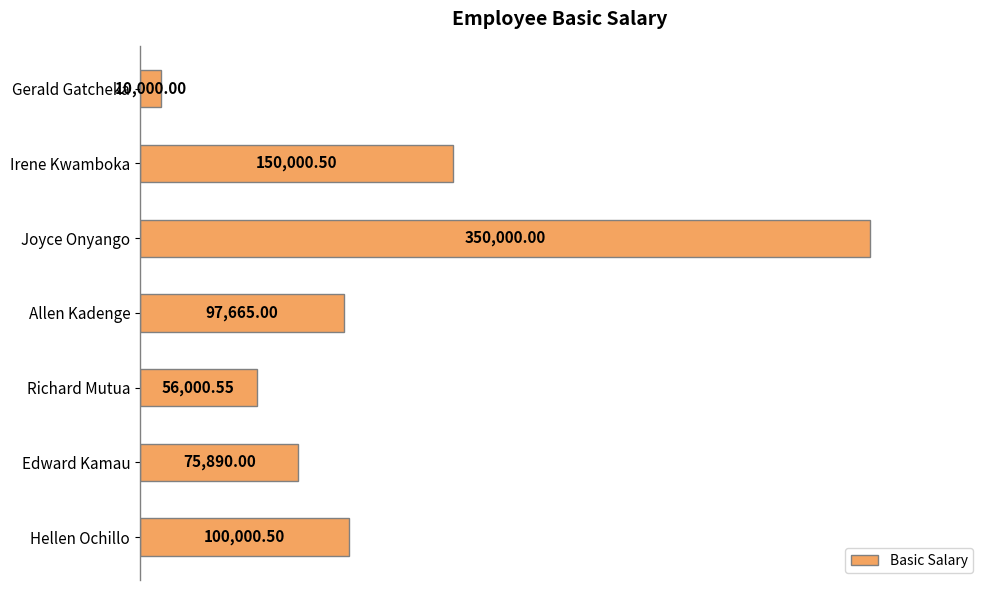

What is the difference between the values at Gerald Gatcheka and Joyce Onyango?

340000.0